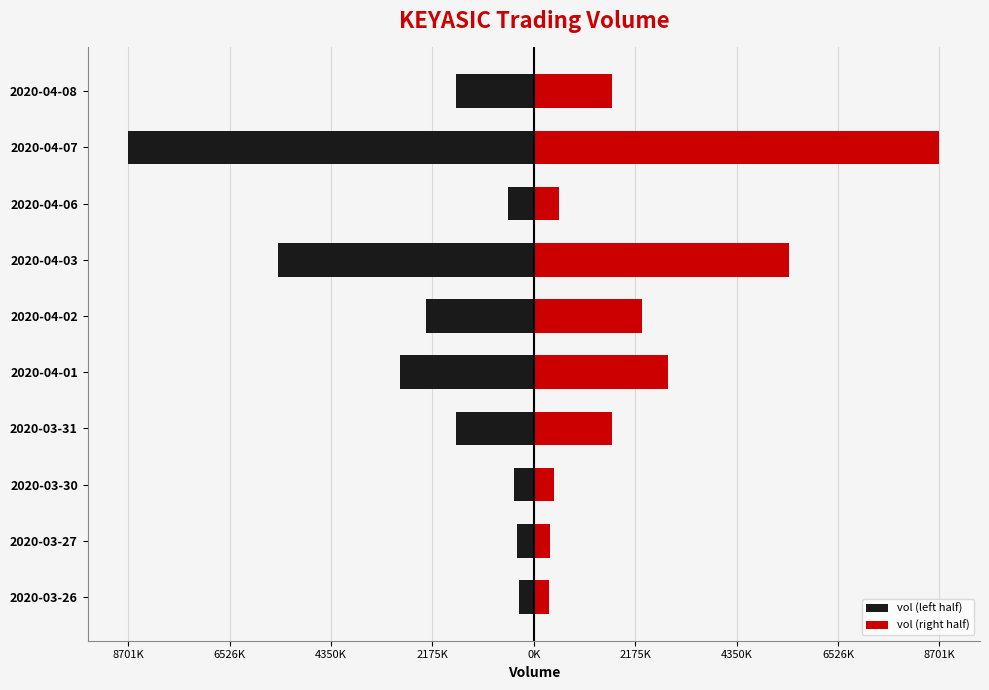

What is the average value of the vol (right half) series?

2436800